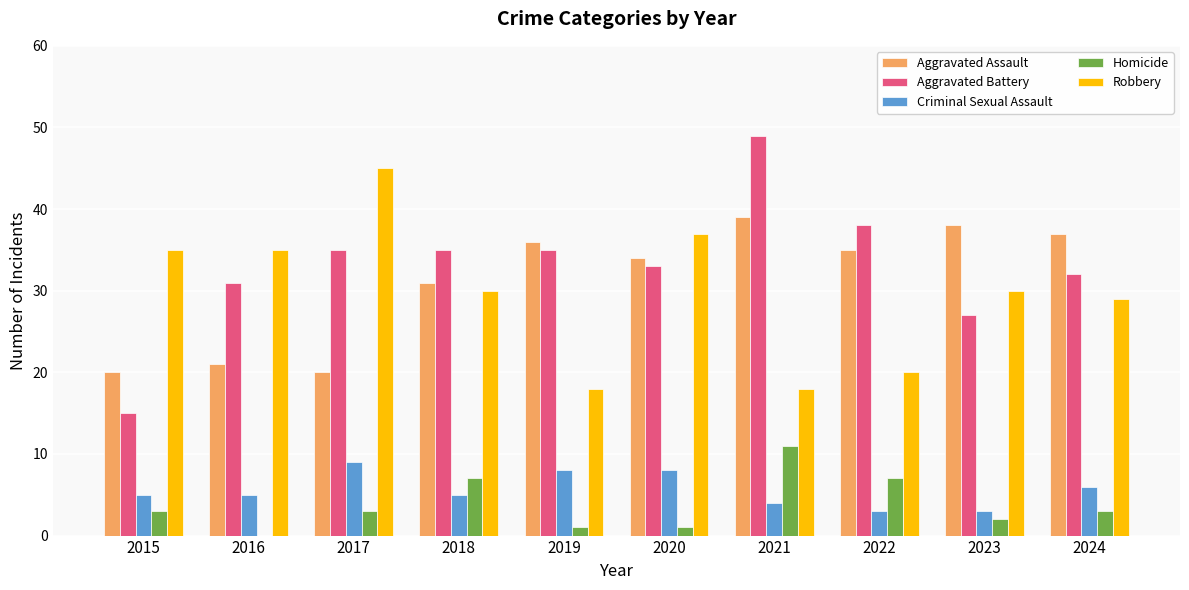

Is the value of Homicide at 2016 greater than the value of Aggravated Assault at 2022?

No